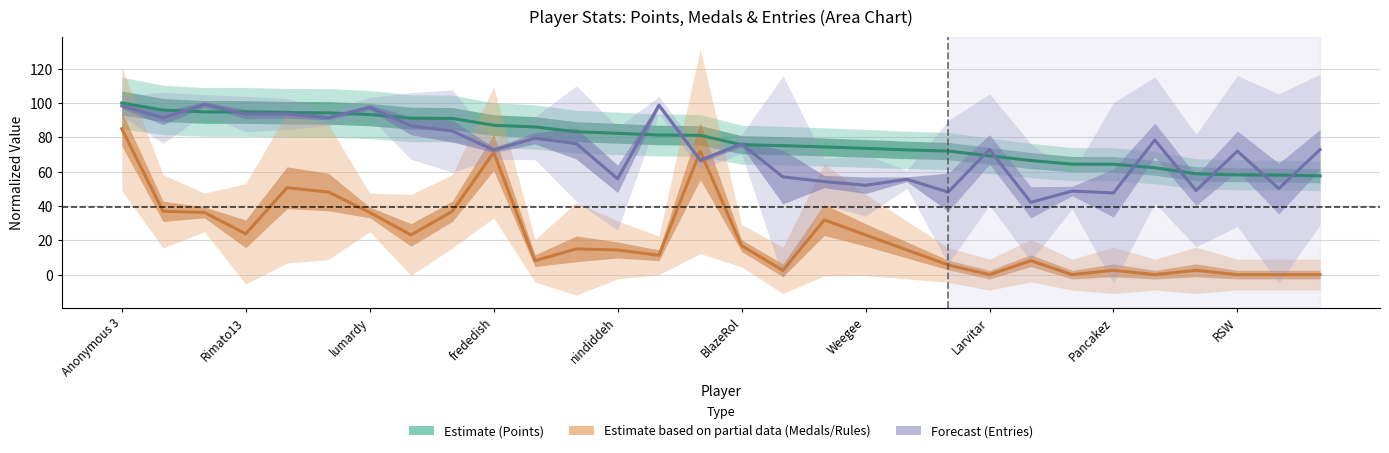

Reading right to left, what are all the values shown in this chart?

Estimate: 57.5	58.0	58.1	58.8	62.3	64.3	64.4	66.5	69.2	72.0	72.7	73.6	74.4	75.1	75.7	81.2	81.3	82.3	83.3	86.0	87.0	91.0	91.1	93.3	94.2	94.4	94.8	94.8	95.9	100.0
Estimate based on partial data: 0.0	0.0	0.0	2.5	0.0	2.5	0.0	8.1	0.0	5.6	14.4	23.1	31.9	2.5	16.9	71.9	11.2	14.4	15.0	8.1	71.2	36.9	23.1	36.2	48.1	50.6	23.8	36.2	36.9	85.0
Forecast: 72.9	50.1	72.0	49.0	78.4	47.6	48.7	42.1	72.9	48.1	55.6	52.1	54.2	57.0	76.1	66.7	98.7	55.8	76.3	79.4	72.7	83.6	86.7	97.4	91.5	93.6	93.6	99.2	91.4	98.3